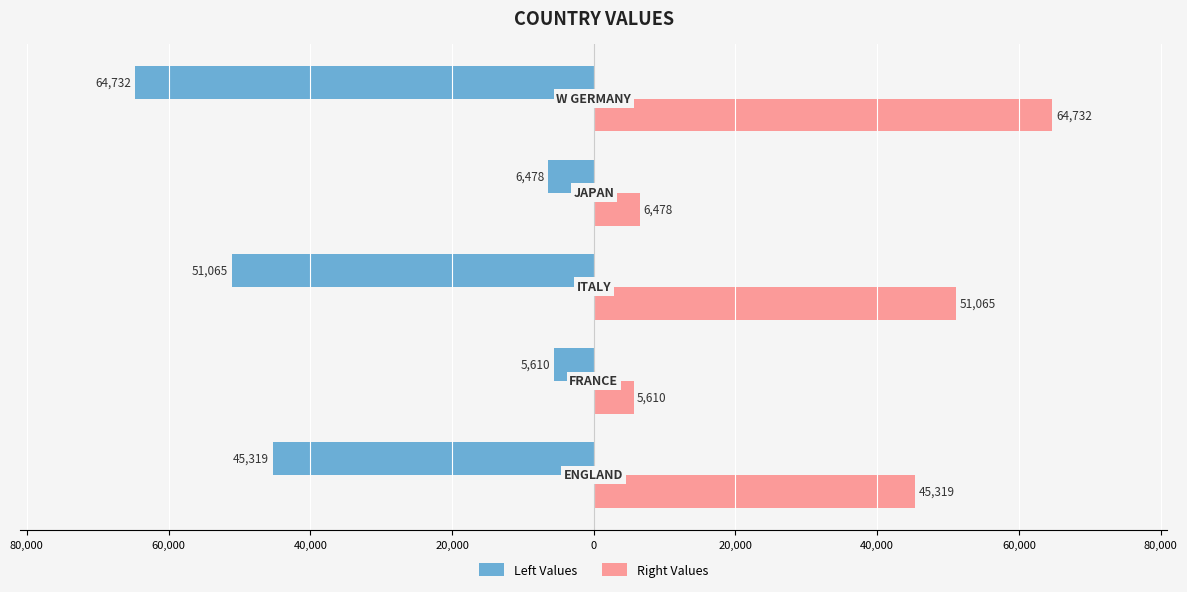

Reading left to right, what are all the values shown in this chart?

Left Values: 100,000=-45319	80,000=-5610	60,000=-51065	40,000=-6478	20,000=-64732
Right Values: 100,000=45319	80,000=5610	60,000=51065	40,000=6478	20,000=64732